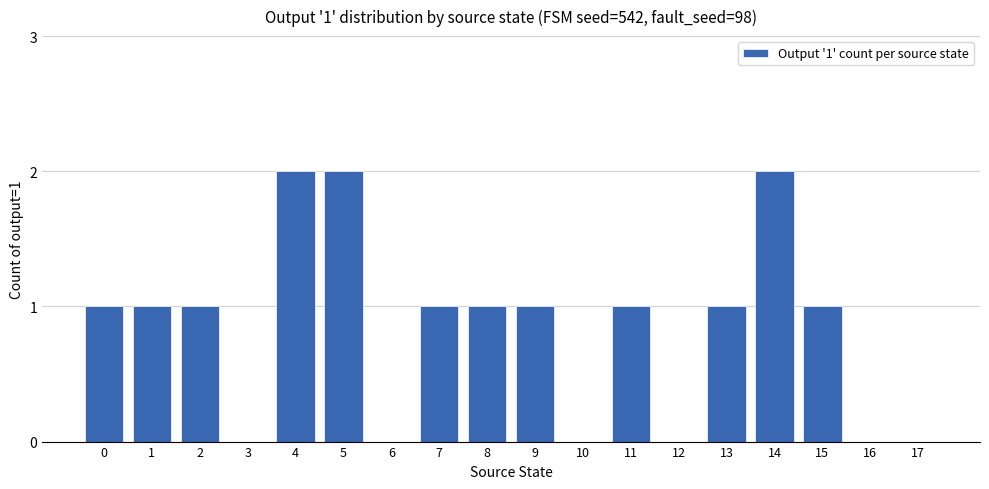

The chart shows a value of 0 at 16. True or false?

True